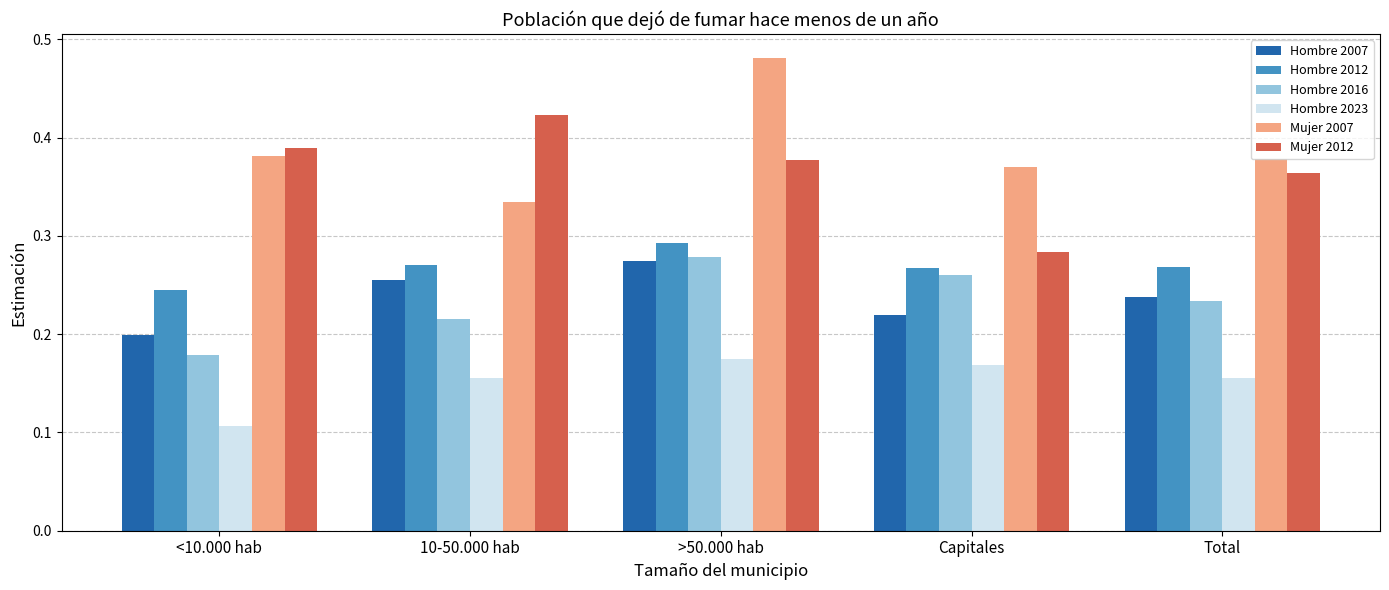

Which series changed the most between <10.000 hab and >50.000 hab?

Hombre 2016